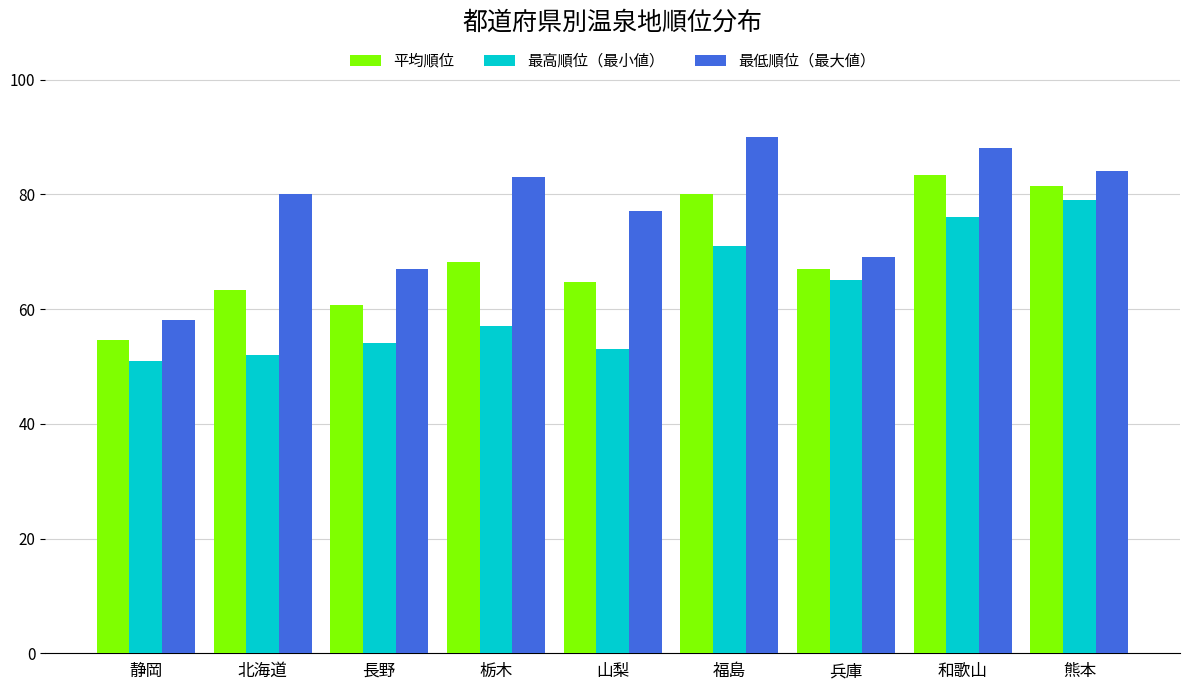

Which series has the largest total across all categories?

最低順位（最大値）